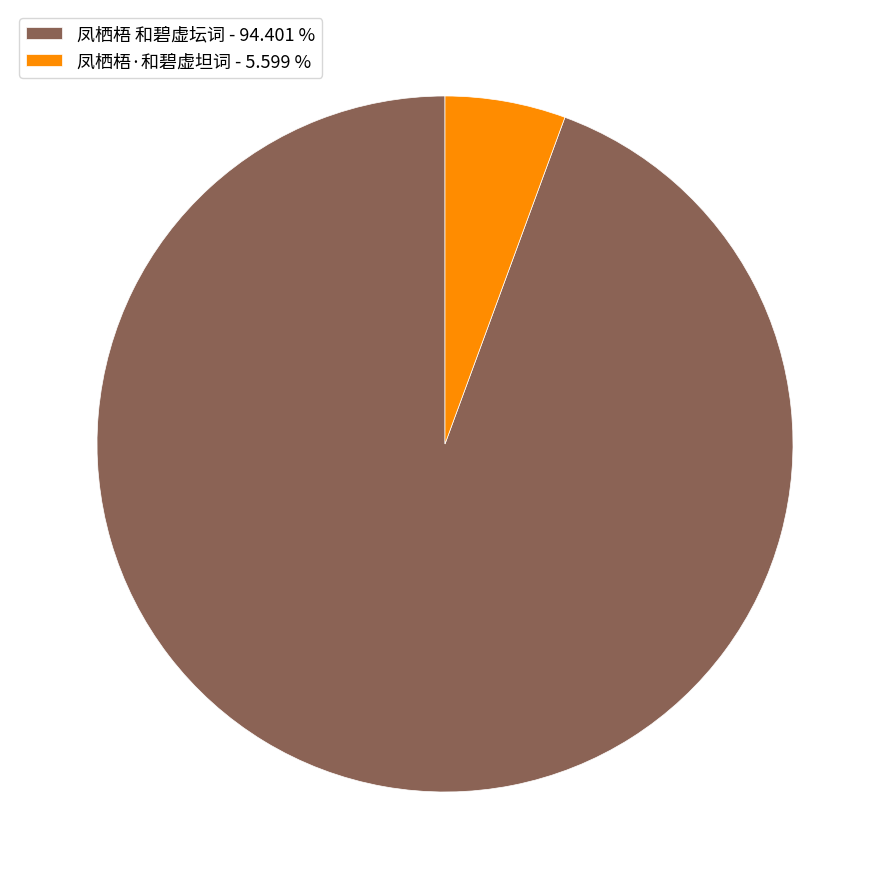

Is the sum of 凤栖梧·和碧虚坦词 and 凤栖梧 和碧虚坛词 greater than half?

Yes